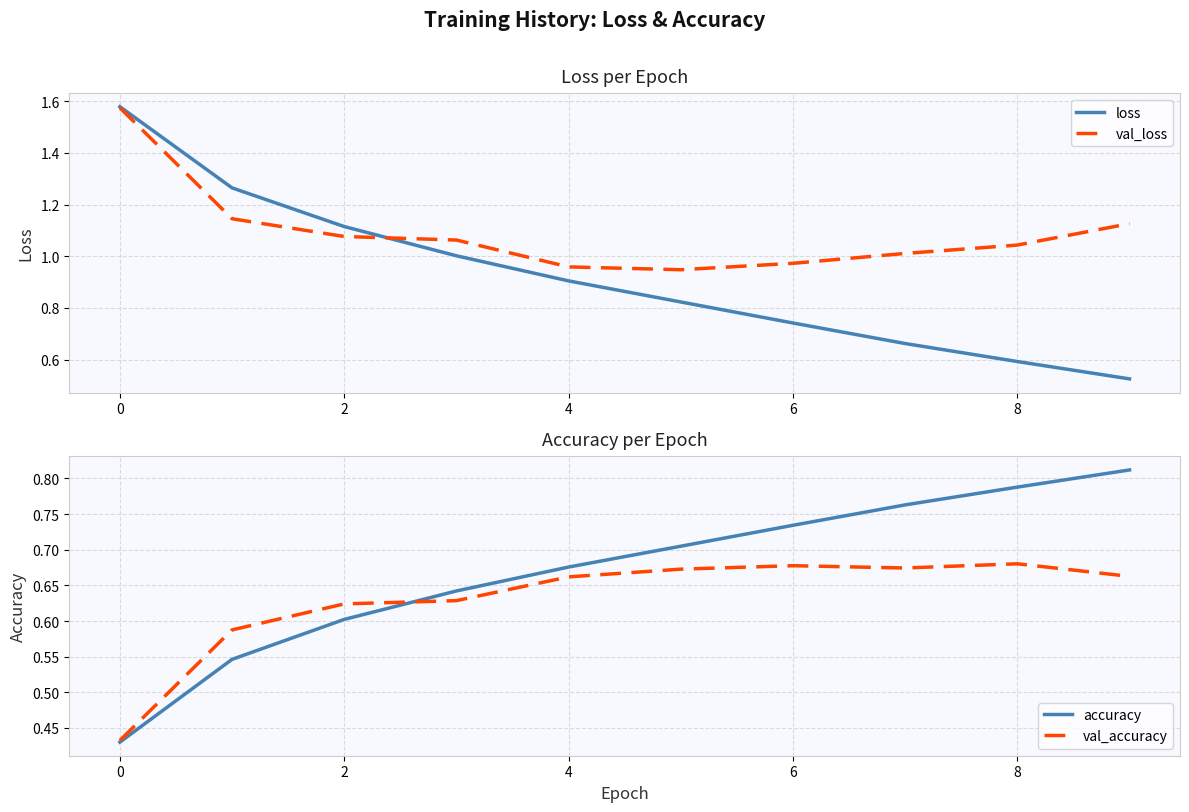

Is this an area chart (filled region under the line)?

No